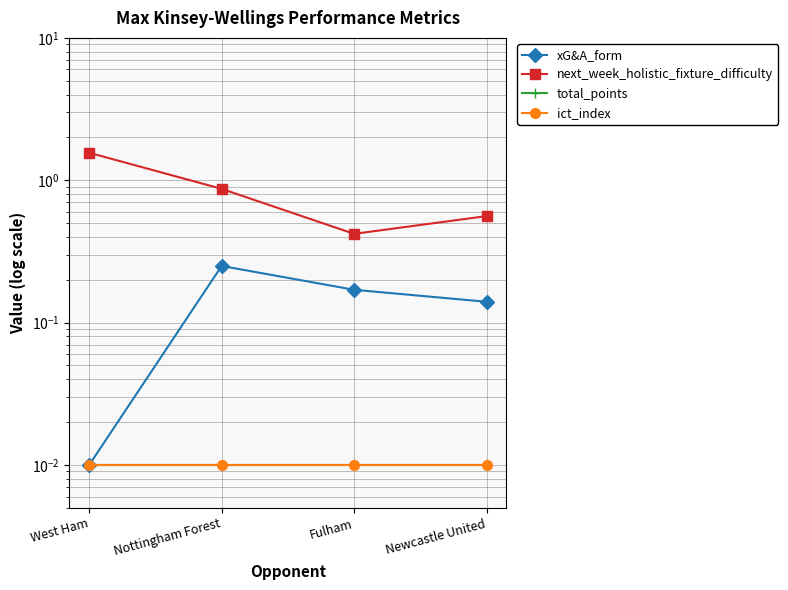

True or false: ict_index and total_points intersect in this chart.

False